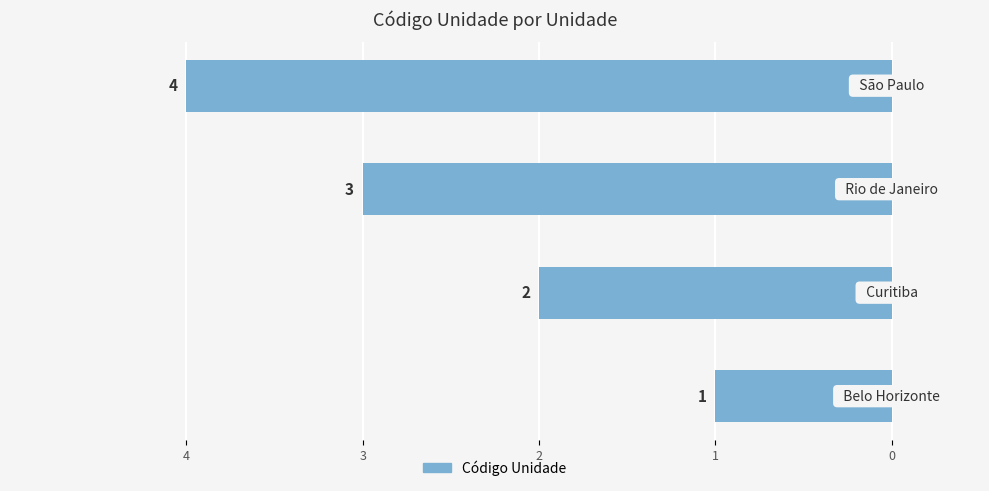

Are the bars horizontal?

Yes